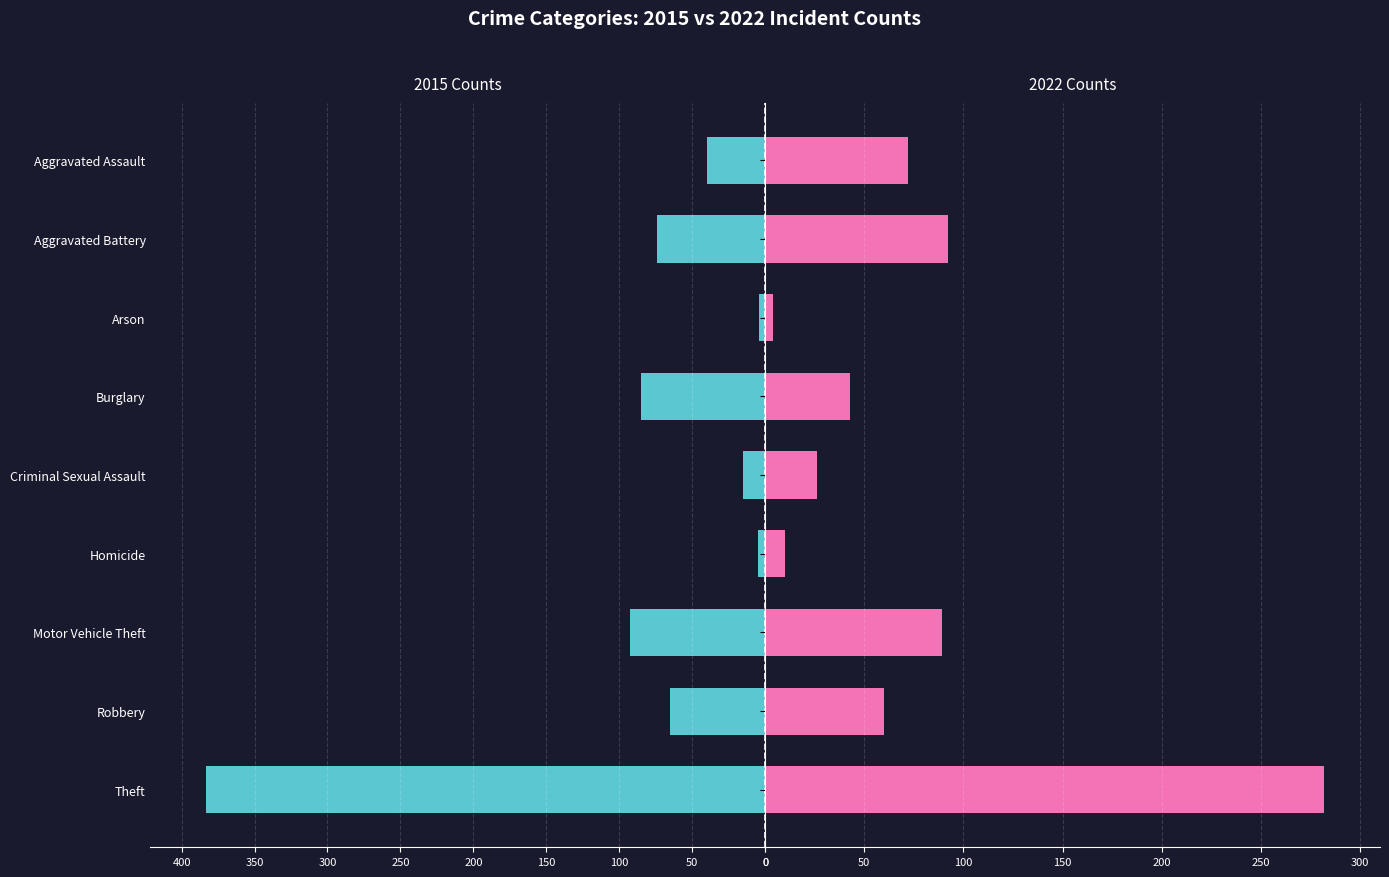

Reading left to right, list all the values displayed in this chart.

2015: 40	74	4	85	15	5	93	65	383
2022: 72	92	4	43	26	10	89	60	282